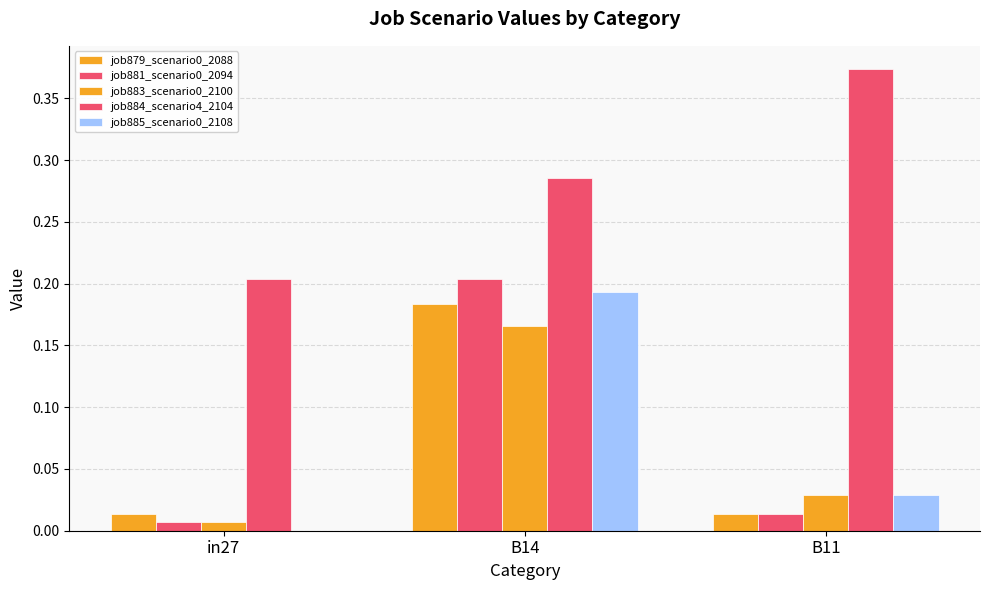

The value of job881_scenario0_2094 at B11 is 0.0. True or false?

False